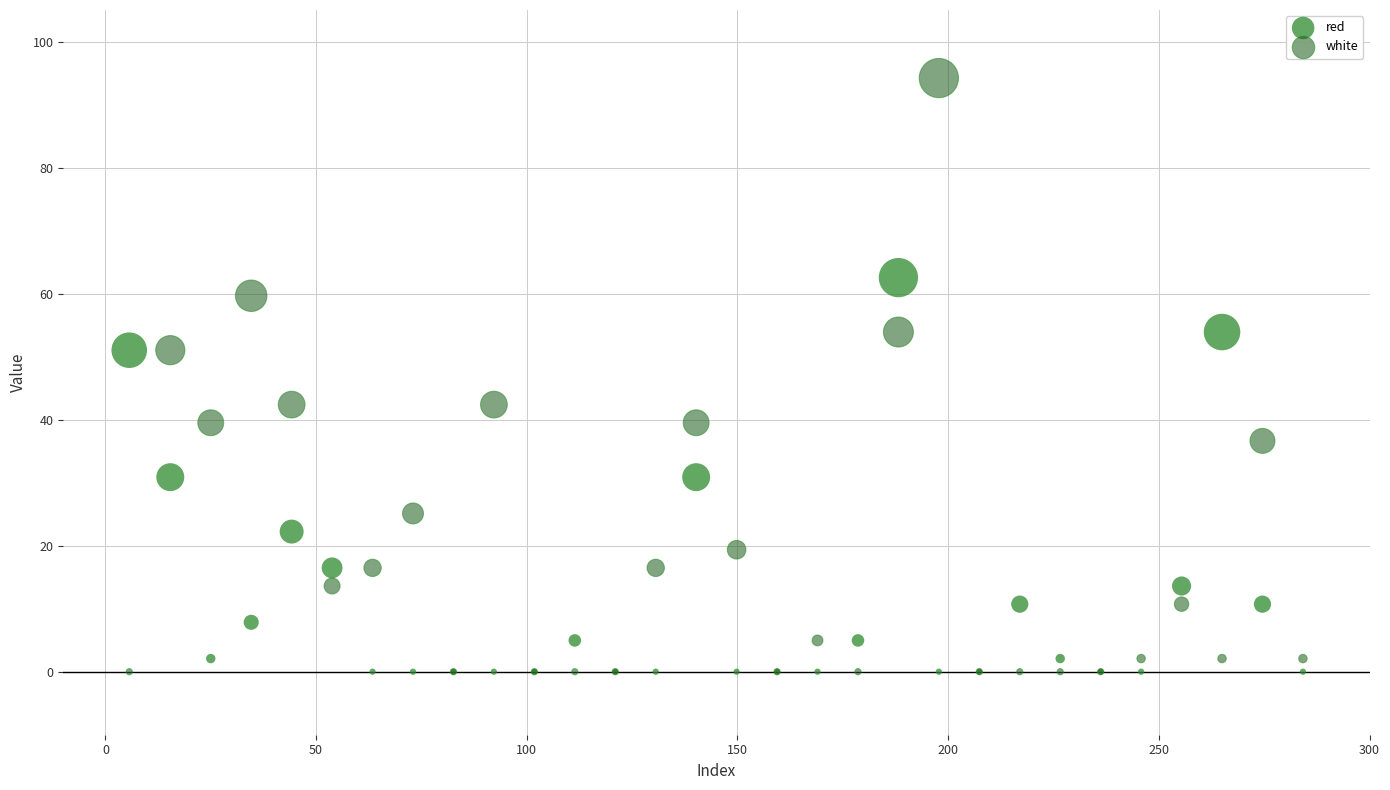

What is the X range (max minus min) for the scatter plot?

278.5